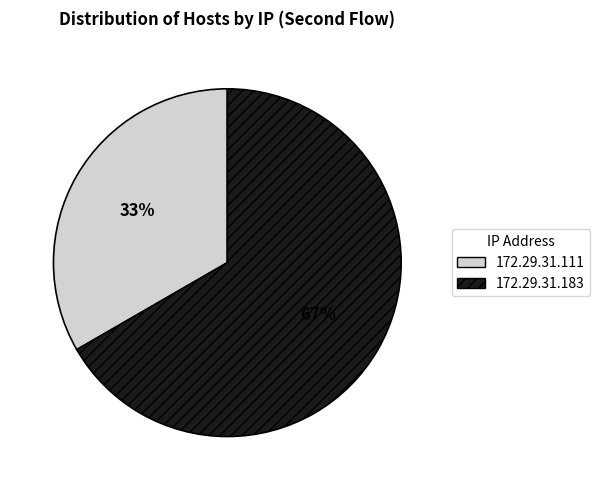

How many segments does this pie chart have?

2